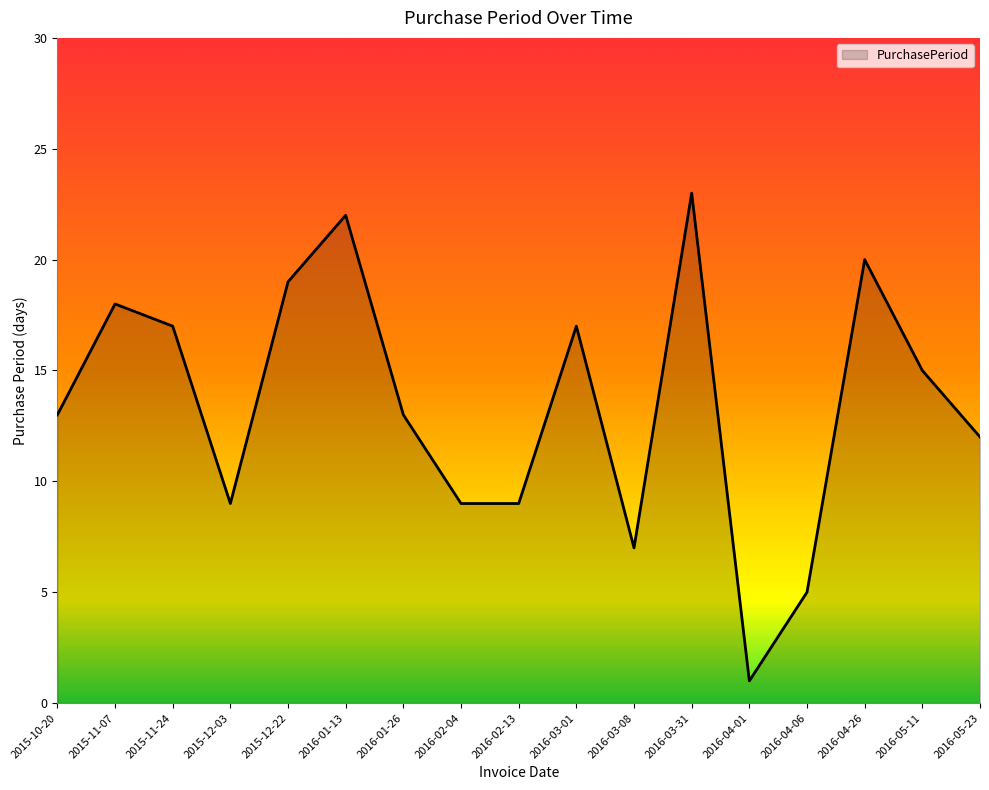

What is the smallest value displayed?

1